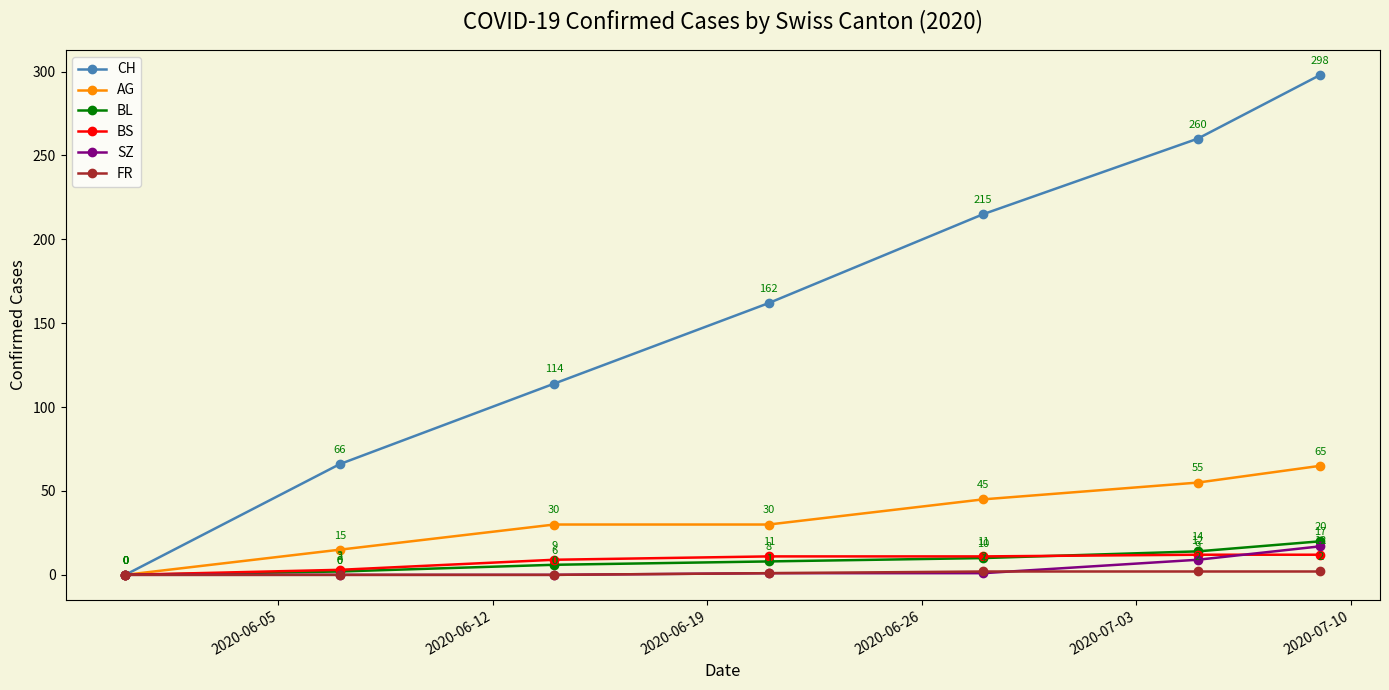

What is the greatest value displayed?

298